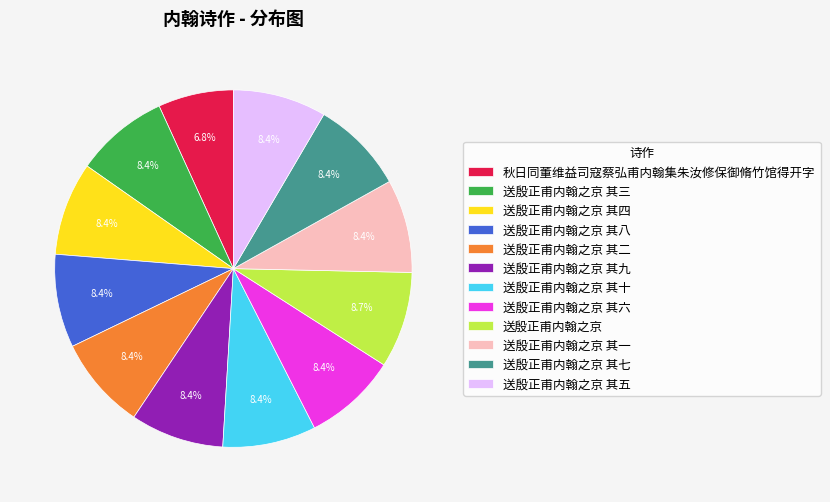

Does 送殷正甫内翰之京 其三 represent more than half of the total?

No